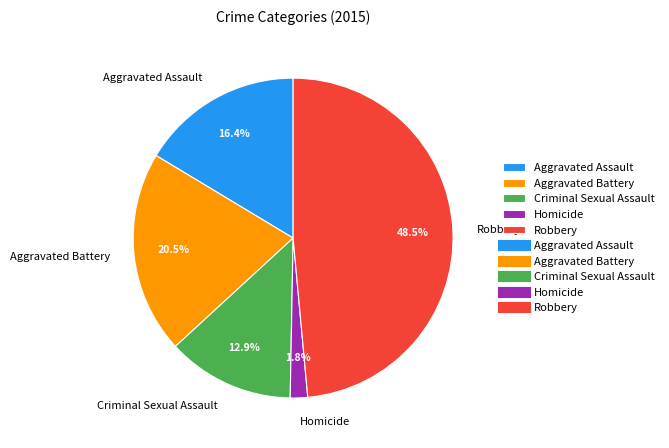

Does Aggravated Assault account for over 50% of the chart?

No